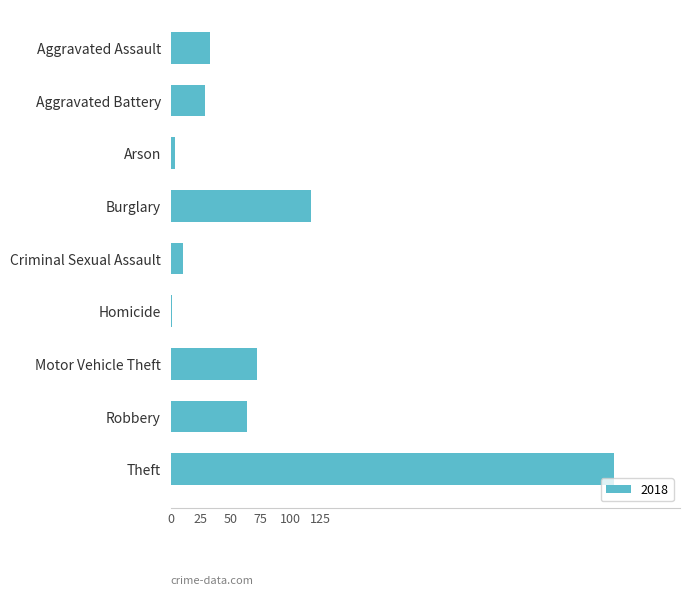

Are the bars grouped side by side (vs. stacked)?

No